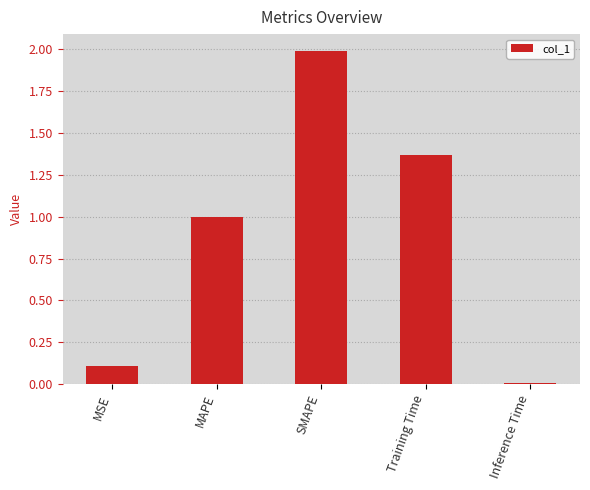

What is the approximate value at MSE?

0.1